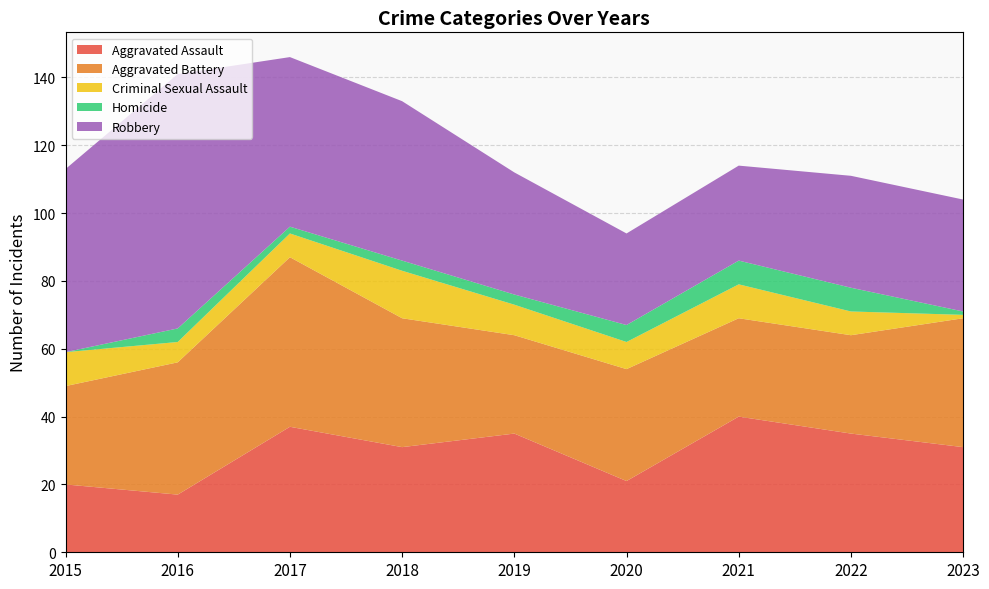

Reading left to right, extract all data points from this chart.

Aggravated Assault: 2015=20	2016=17	2017=37	2018=31	2019=35	2020=21	2021=40	2022=35	2023=31
Aggravated Battery: 2015=29	2016=39	2017=50	2018=38	2019=29	2020=33	2021=29	2022=29	2023=38
Criminal Sexual Assault: 2015=10	2016=6	2017=7	2018=14	2019=9	2020=8	2021=10	2022=7	2023=1
Homicide: 2015=0	2016=4	2017=2	2018=3	2019=3	2020=5	2021=7	2022=7	2023=1
Robbery: 2015=54	2016=75	2017=50	2018=47	2019=36	2020=27	2021=28	2022=33	2023=33